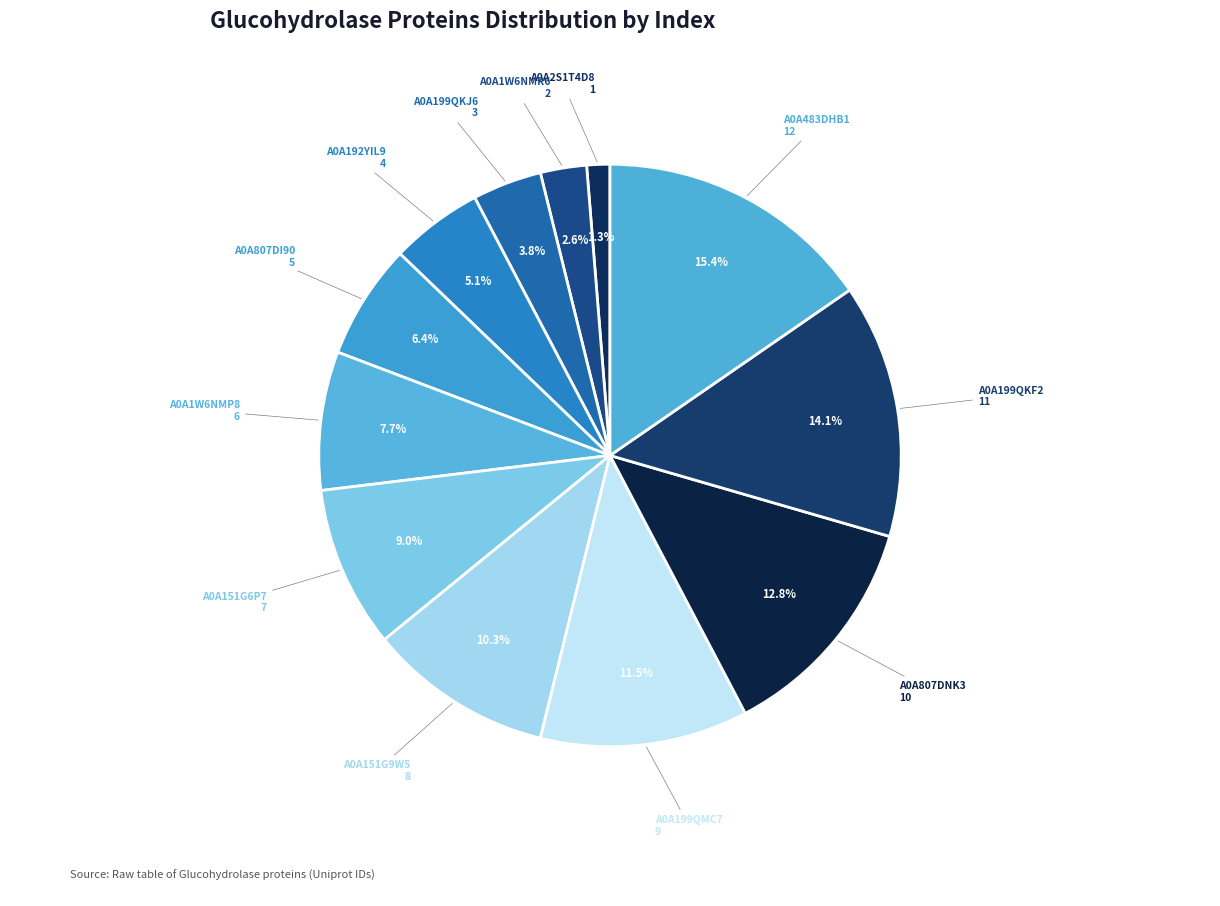

What percentage is the A0A151G6P7 slice, to the nearest percent?

9%